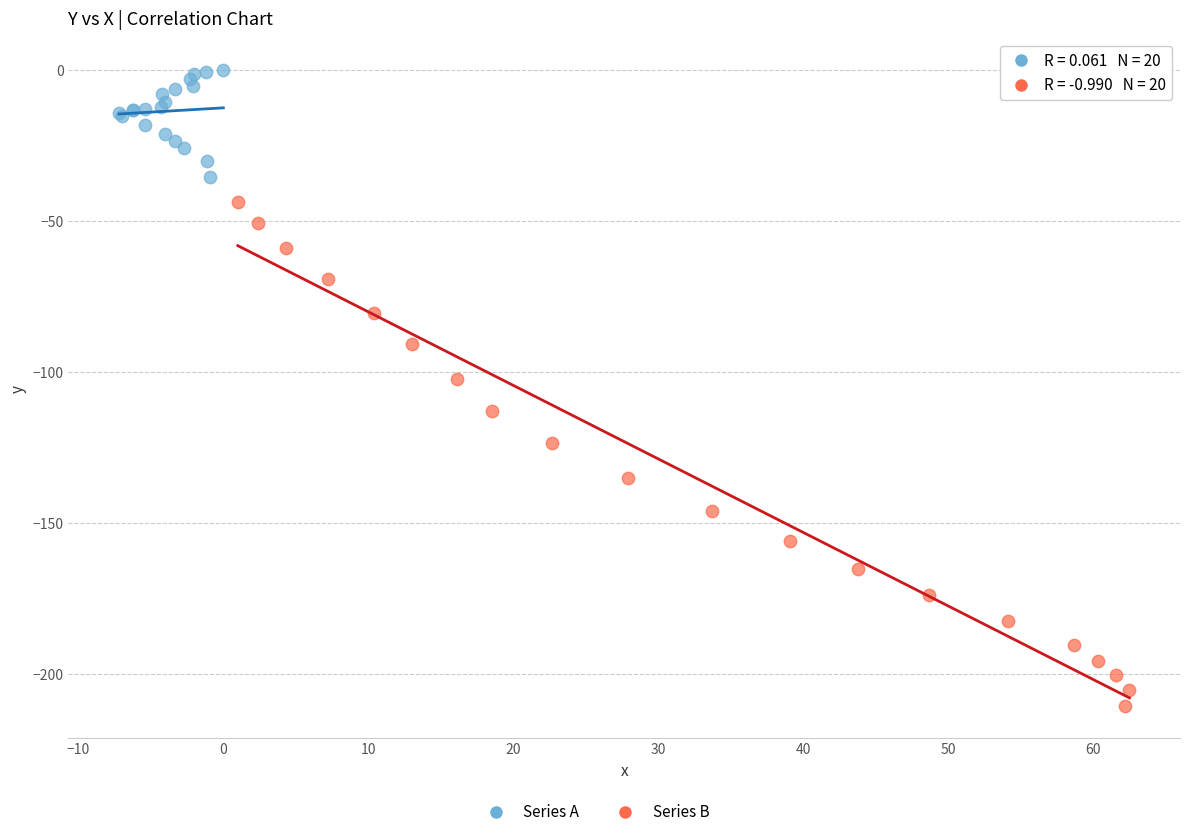

Which series contains the lowest Y value?

Series B